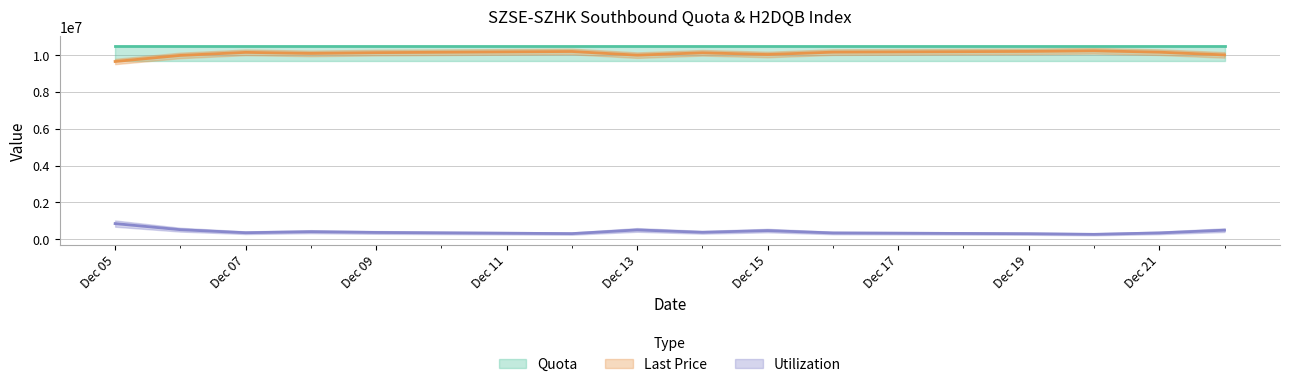

At which label is Last Price closest to 9940940?

2016-12-06